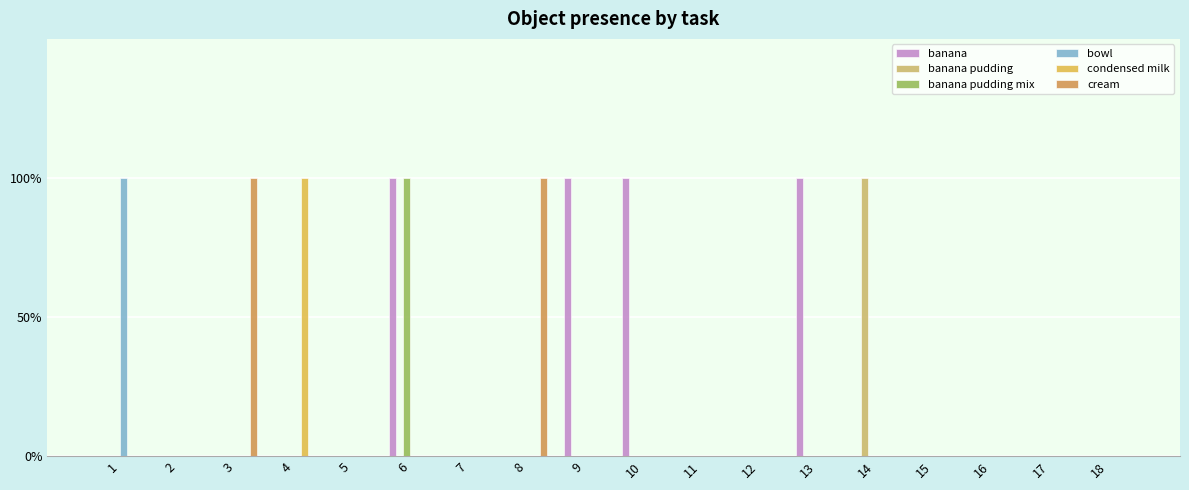

Are the bars horizontal?

No